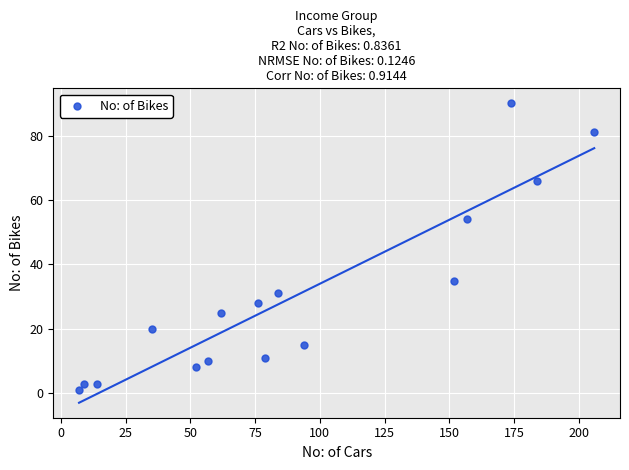

What is the range of X values (max minus min)?

199